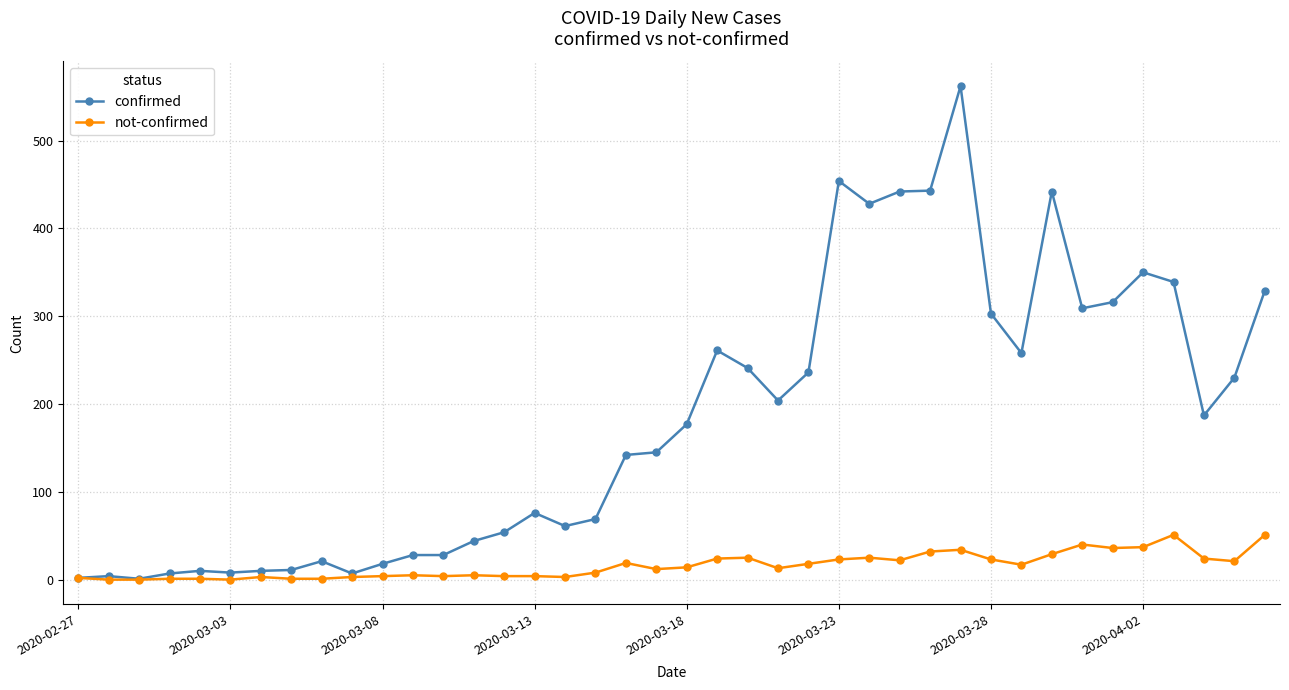

Which series has the largest range (max minus min)?

confirmed